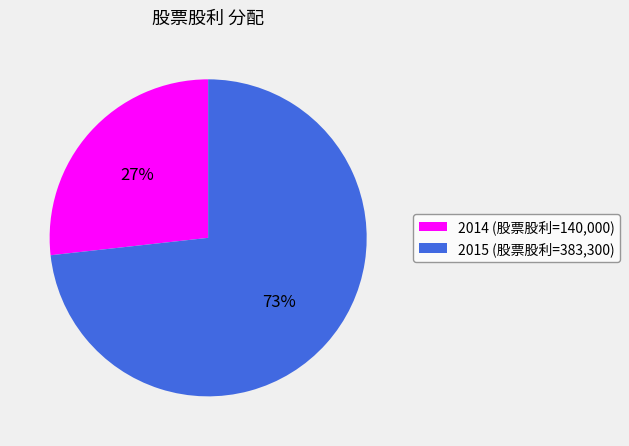

What percentage is the 2015 (股票股利=383,300) slice, to the nearest percent?

73%